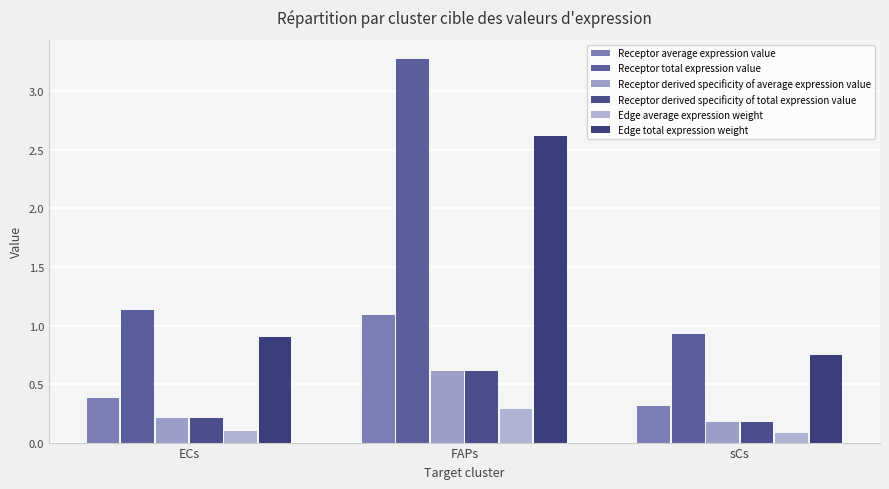

Which series has the largest total across all categories?

Receptor total expression value